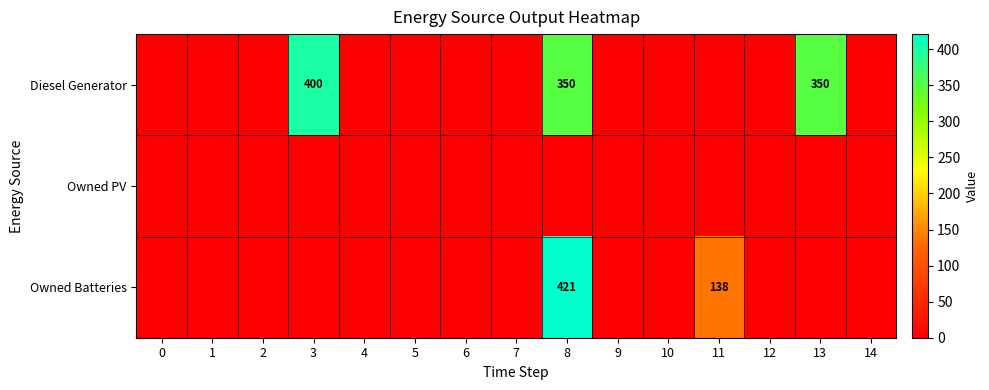

Which has a higher value, 5 or 10?

5